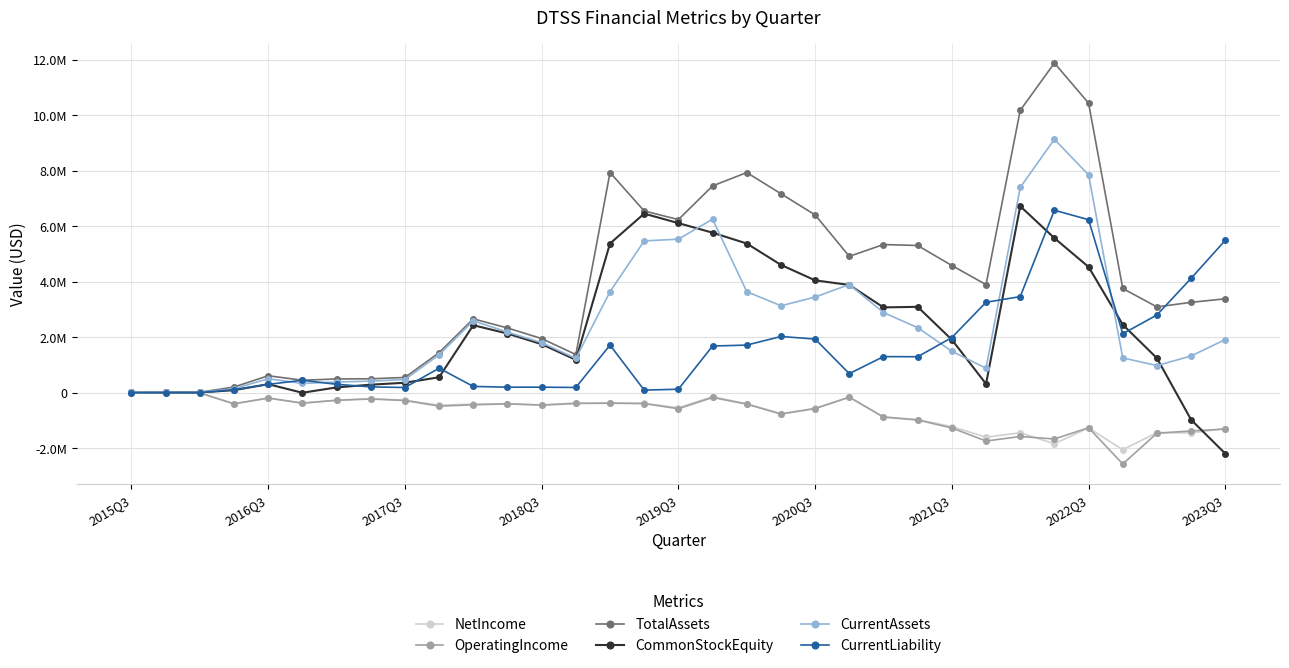

Is this an area chart (filled region under the line)?

No